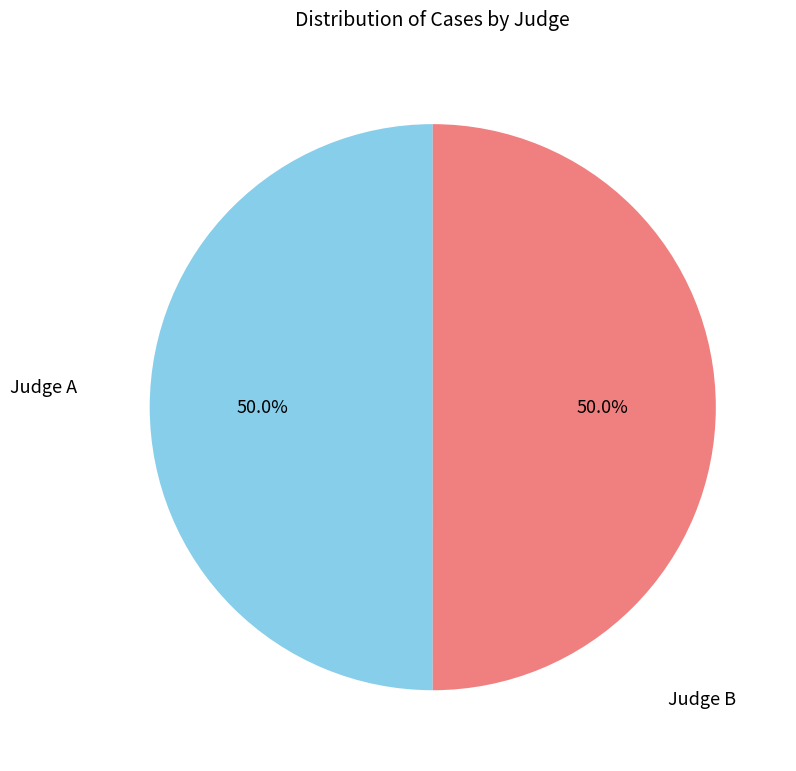

Combined, what portion of the pie is Judge A and Judge B?

100.0%